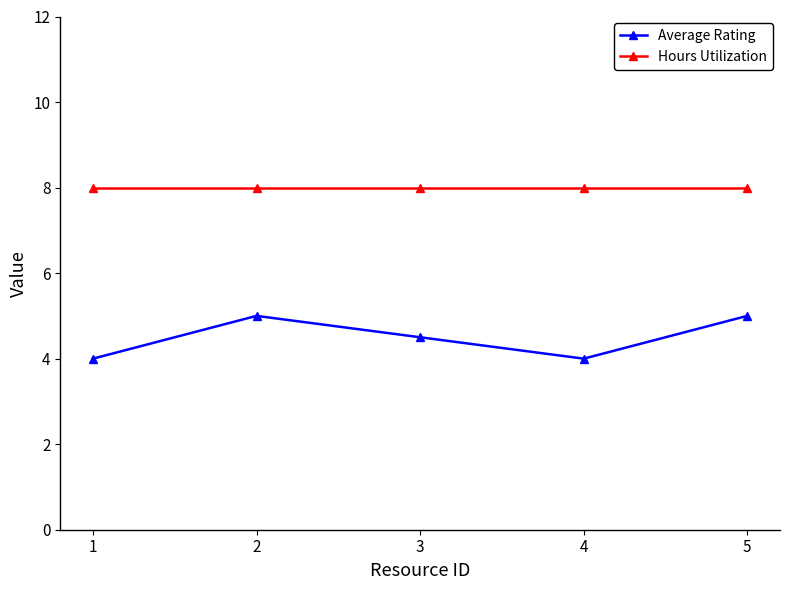

Reading right to left, what are all the values shown in this chart?

Average Rating: 5=5.0	4=4.0	3=4.5	2=5.0	1=4.0
Hours Utilization: 5=8.0	4=8.0	3=8.0	2=8.0	1=8.0